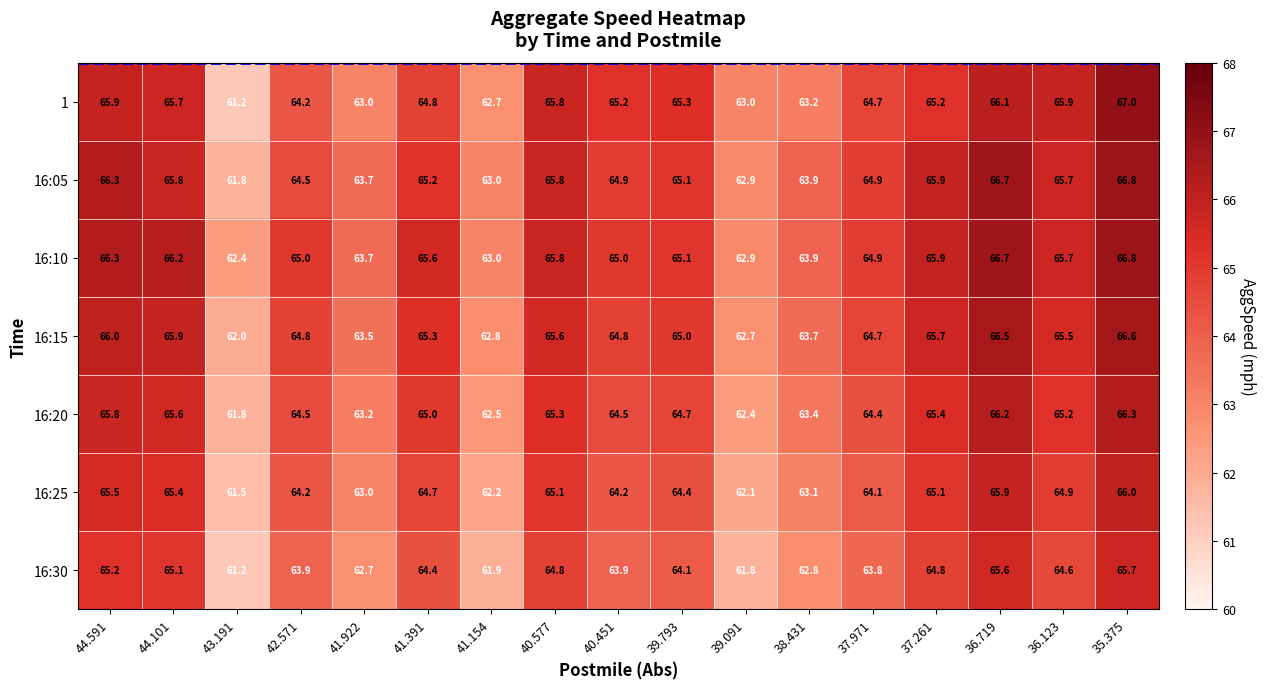

At how many categories does at least one series exceed 62?

17